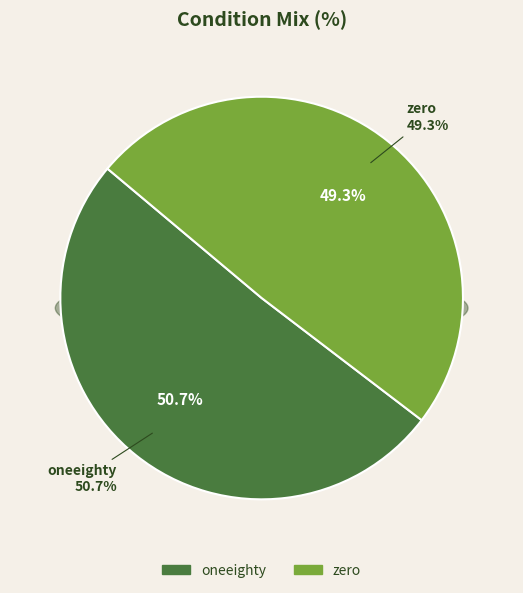

At 6, list the series in order from largest to smallest.

oneeighty, zero